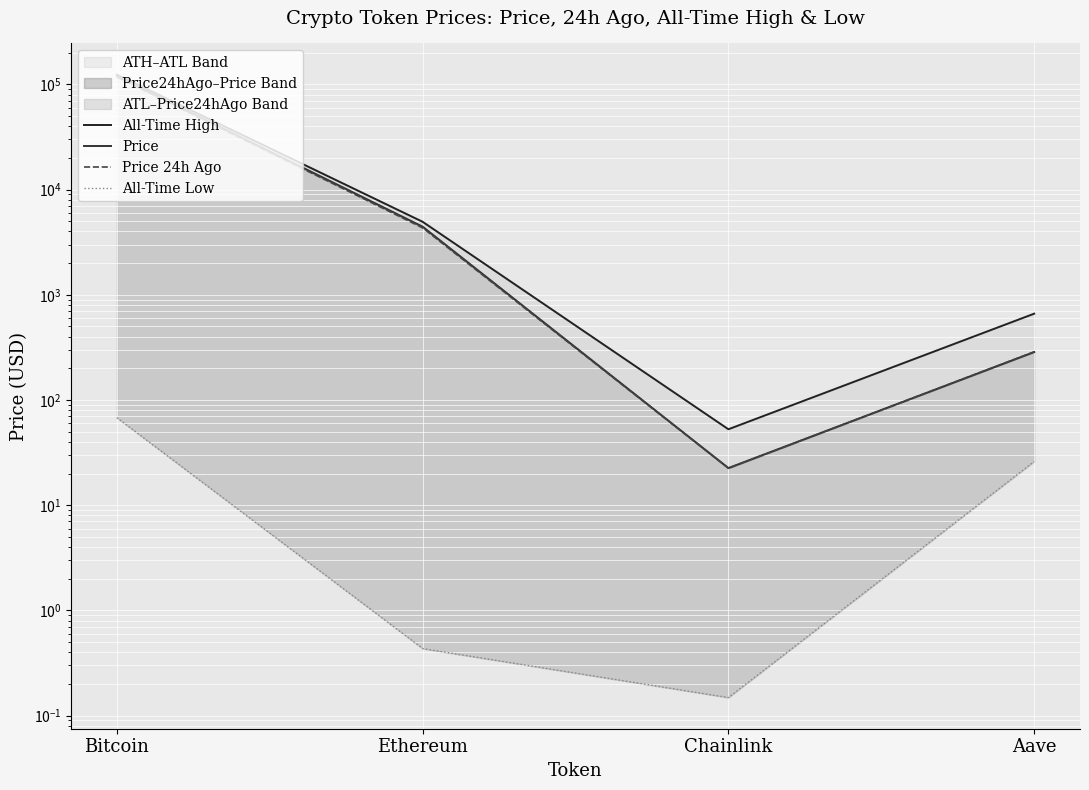

Which label corresponds to the smallest value in the chart?

Chainlink